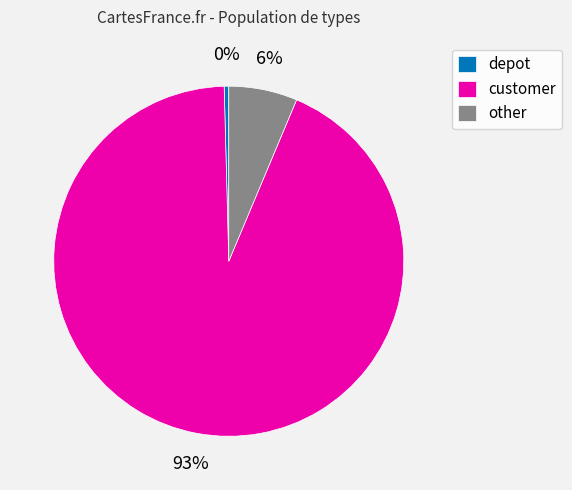

Which slice is the smallest?

depot